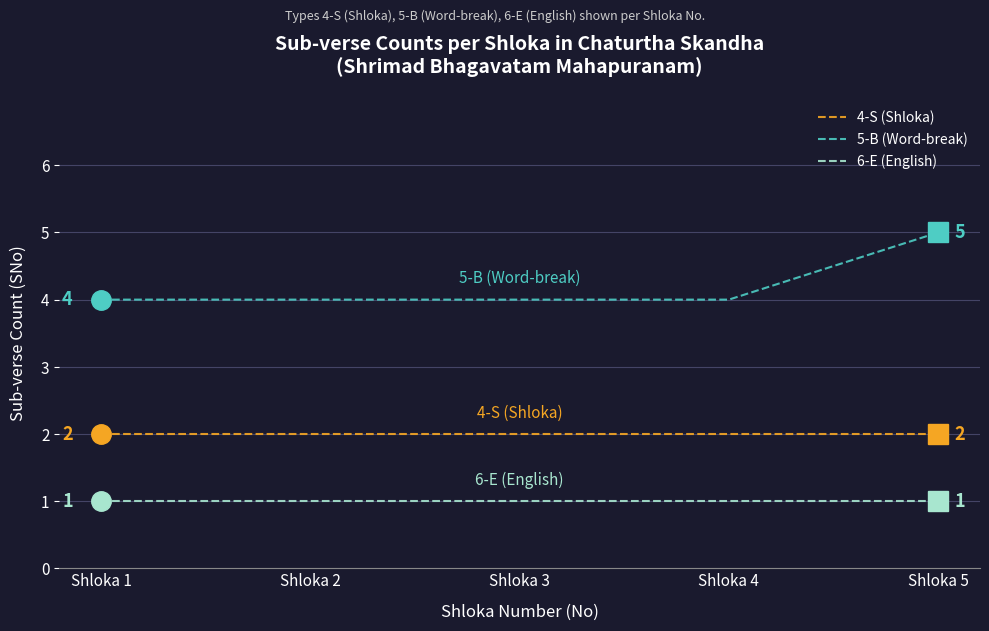

Reading right to left, transcribe all the data shown in this chart.

4-S (Shloka): Shloka 5=2	Shloka 4=2	Shloka 3=2	Shloka 2=2	Shloka 1=2
5-B (Word-break): Shloka 5=5	Shloka 4=4	Shloka 3=4	Shloka 2=4	Shloka 1=4
6-E (English): Shloka 5=1	Shloka 4=1	Shloka 3=1	Shloka 2=1	Shloka 1=1